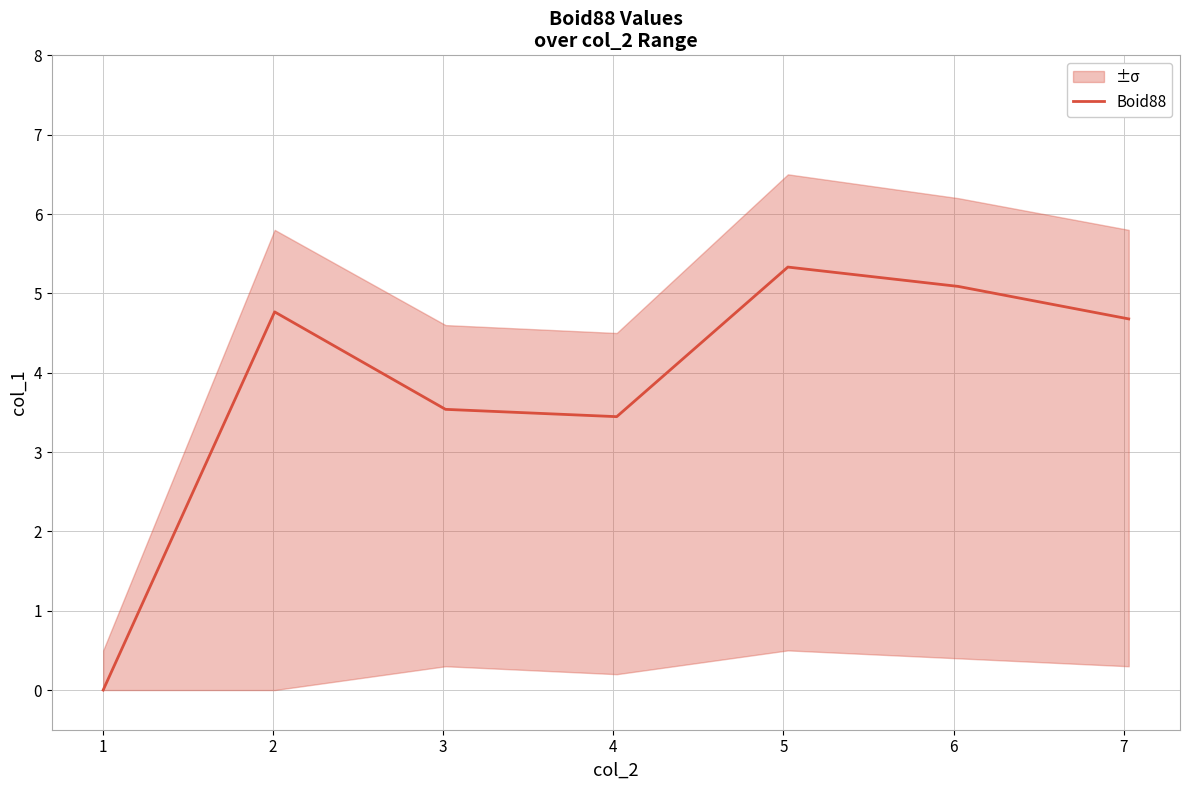

What is the maximum value for Boid88?

5.3